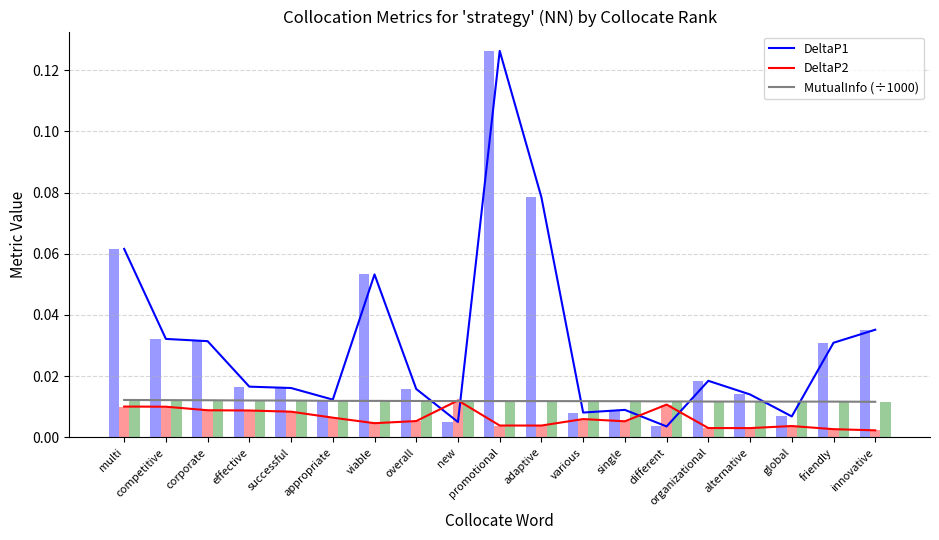

What is the label of the 13th bar from the right?

viable